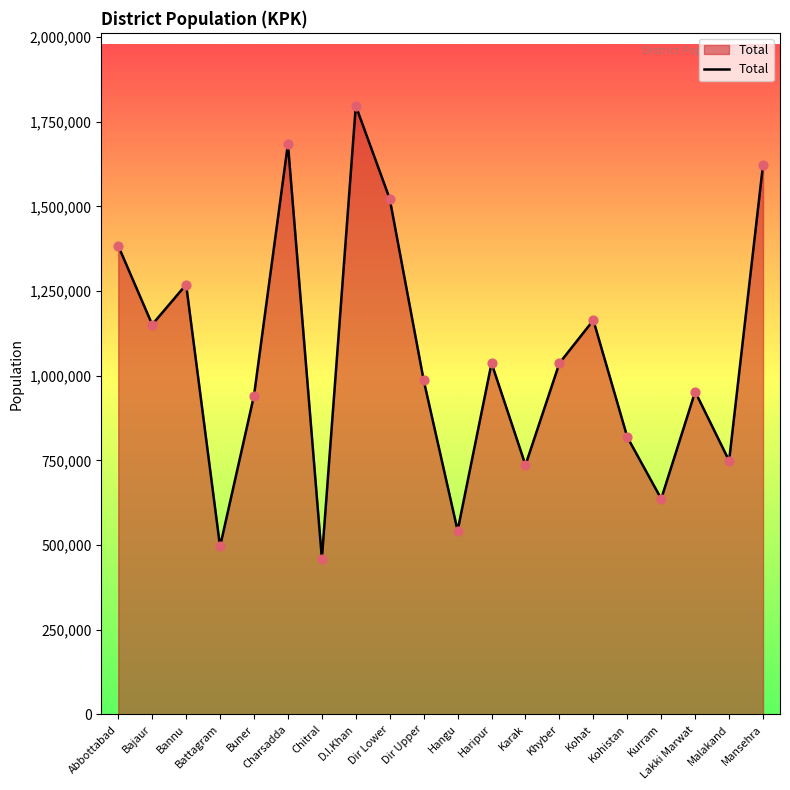

What is the change in value from Charsadda to Mansehra?

-61448